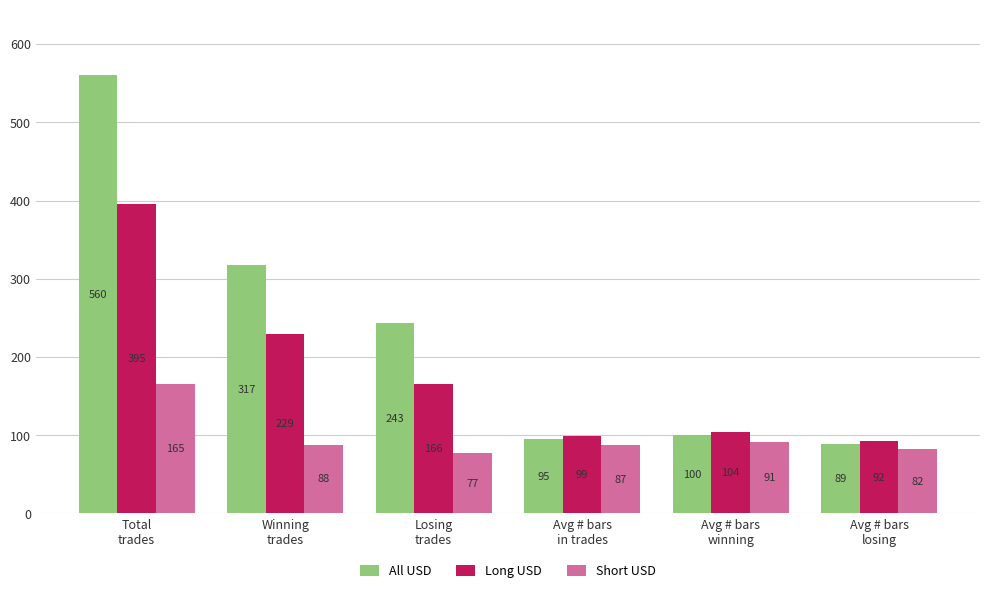

At how many categories does at least one series exceed 276?

2